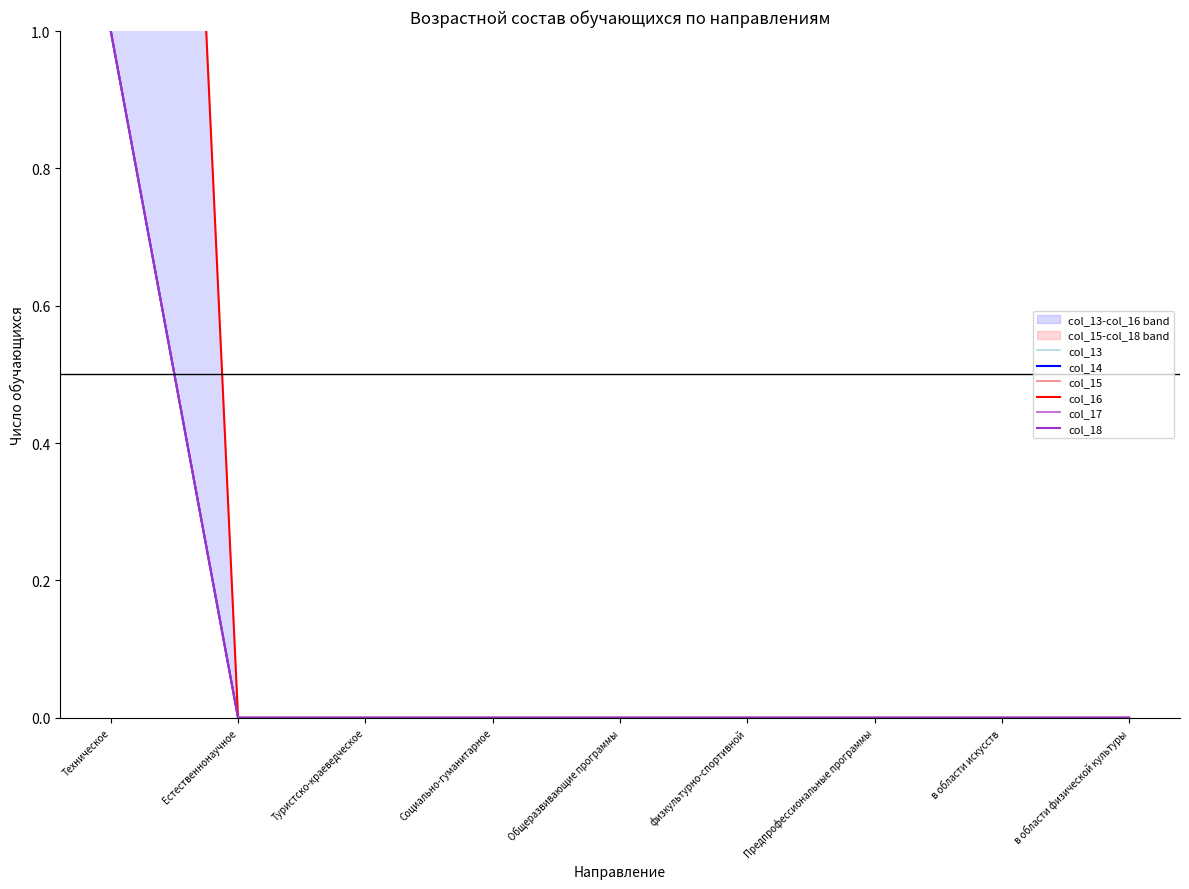

Count the col_13 values in the range 0 to 1.

9